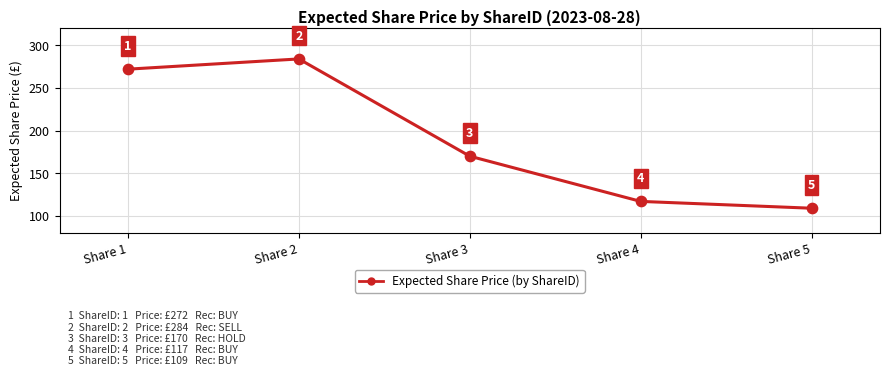

What is the change in value from Share 2 to Share 3?

-114